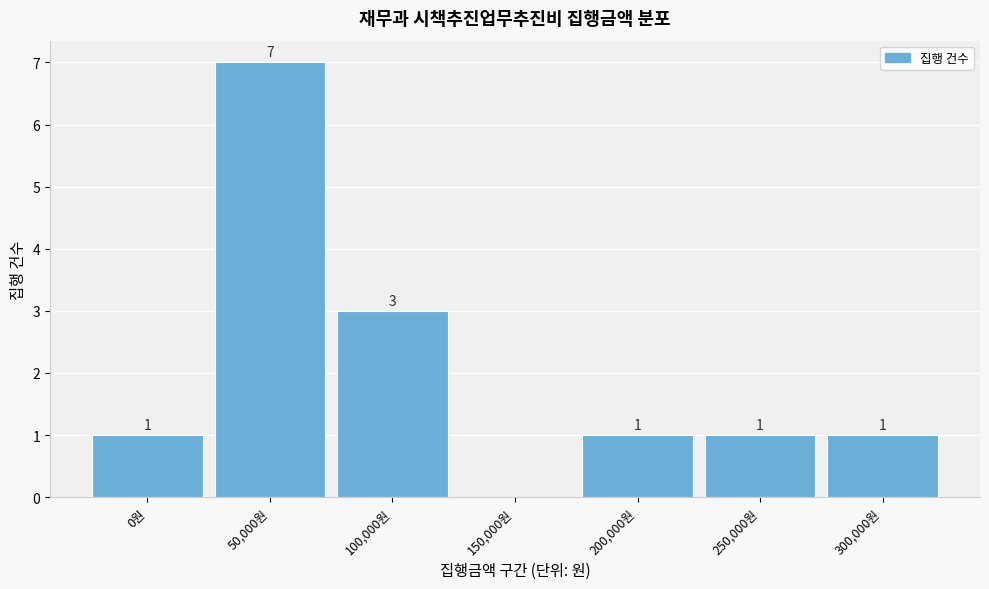

Reading left to right, what are all the values shown in this chart?

0원=1	50,000원=7	100,000원=3	150,000원=0	200,000원=1	250,000원=1	300,000원=1